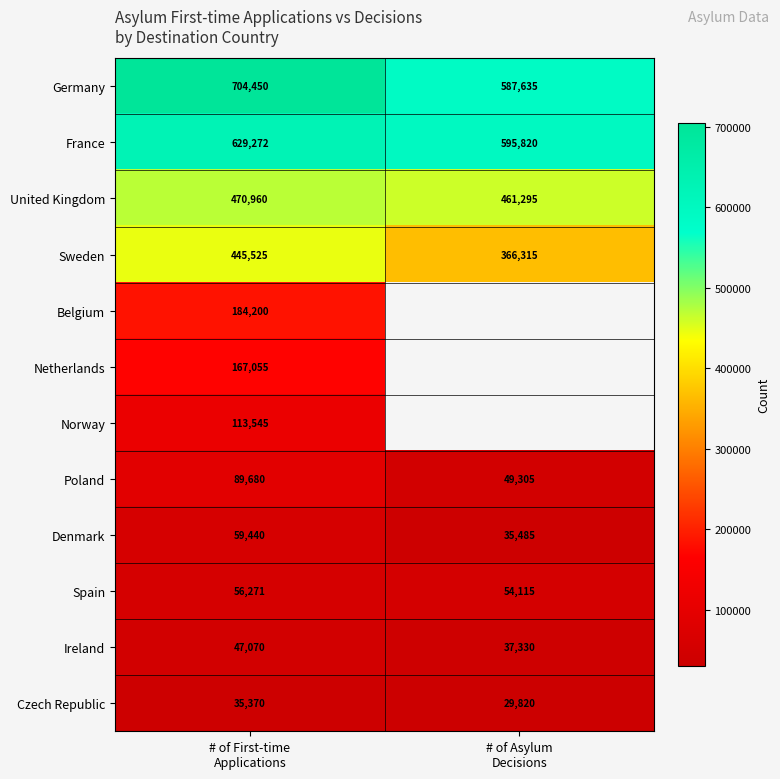

What is the highest value of the Spain series?

56271